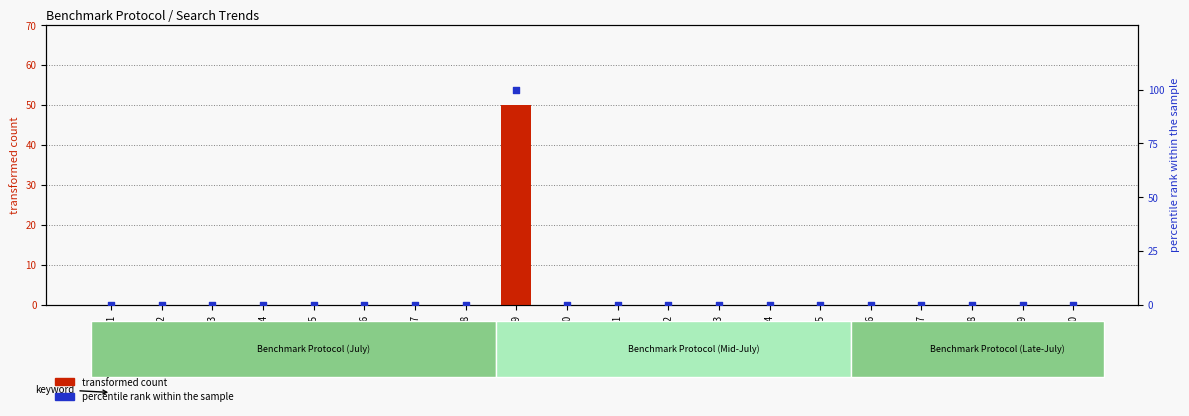

At which category is the sum across all series the highest?

2018/07/09